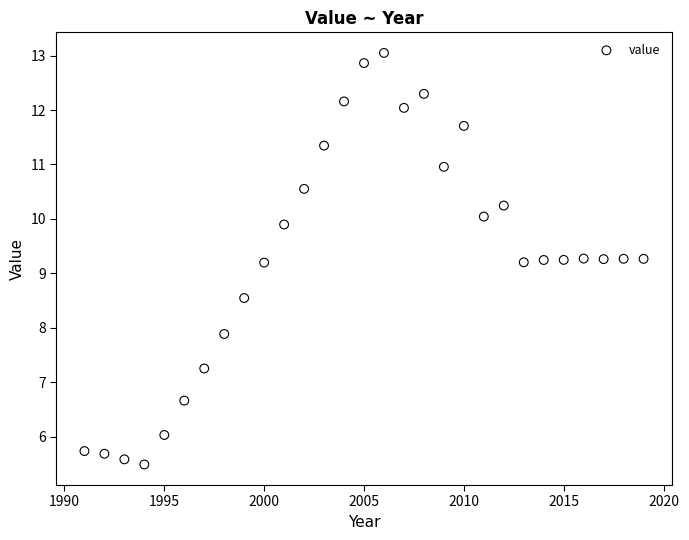

What is the range of X values (max minus min)?

28.0